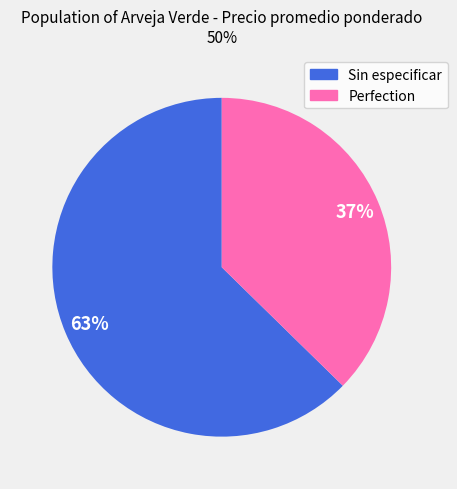

Which has a higher value, Perfection or Sin especificar?

Sin especificar